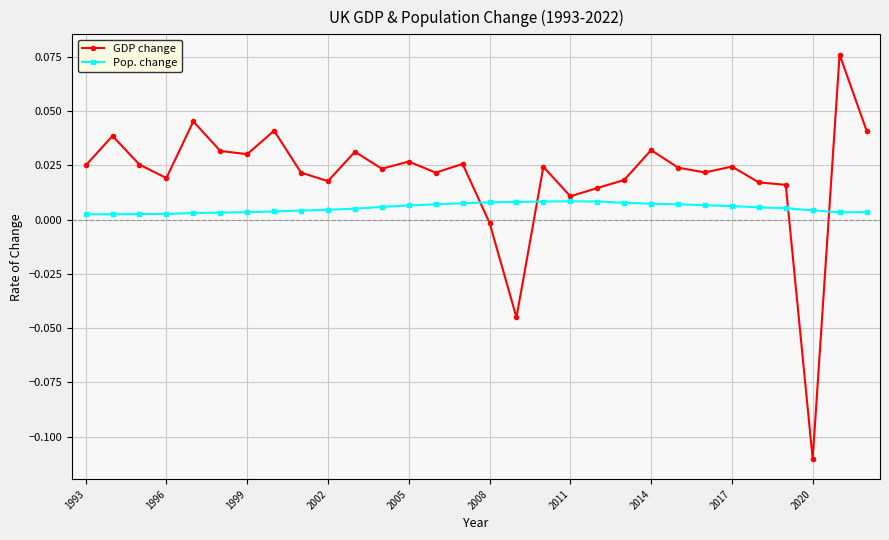

True or false: Pop. change has more than 0 points higher than both neighbors.

True